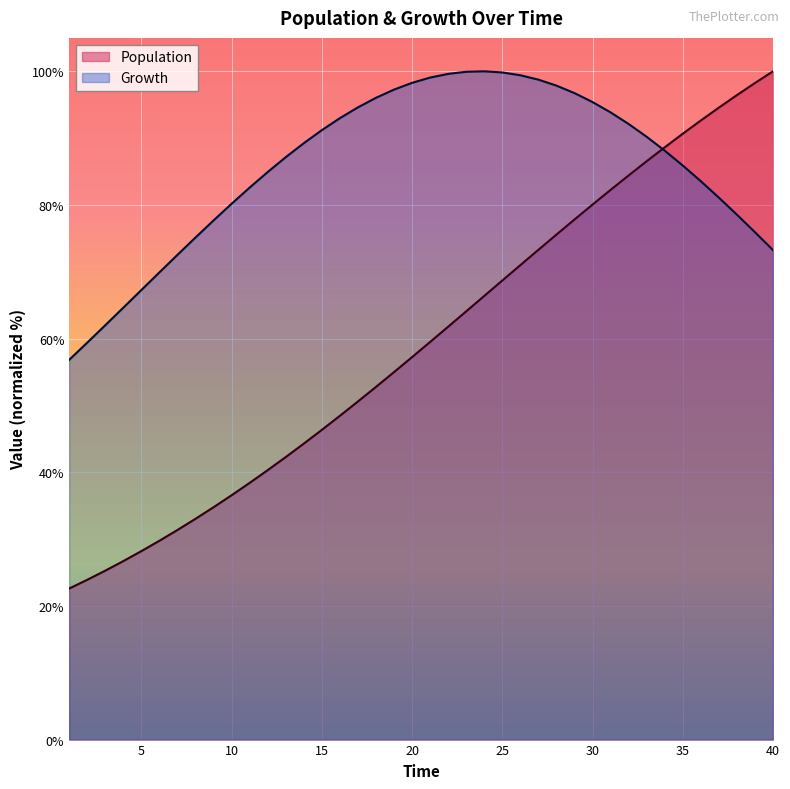

Reading right to left, what are all the values shown in this chart?

Population: 40=100.0	39=98.2	38=96.4	37=94.6	36=92.6	35=90.7	34=88.6	33=86.5	32=84.4	31=82.3	30=80.1	29=77.8	28=75.6	27=73.3	26=71.0	25=68.7	24=66.4	23=64.1	22=61.8	21=59.5	20=57.2	19=55.0	18=52.8	17=50.6	16=48.4	15=46.3	14=44.3	13=42.3	12=40.3	11=38.4	10=36.6	9=34.8	8=33.0	7=31.4	6=29.7	5=28.2	4=26.7	3=25.3	2=23.9	1=22.6
Growth: 40=73.2	39=75.9	38=78.5	37=81.1	36=83.6	35=85.9	34=88.1	33=90.2	32=92.1	31=93.9	30=95.4	29=96.7	28=97.9	27=98.8	26=99.4	25=99.8	24=100.0	23=99.9	22=99.6	21=99.1	20=98.3	19=97.3	18=96.0	17=94.6	16=93.0	15=91.2	14=89.2	13=87.1	12=84.9	11=82.6	10=80.2	9=77.7	8=75.1	7=72.5	6=69.9	5=67.3	4=64.6	3=62.0	2=59.4	1=56.8